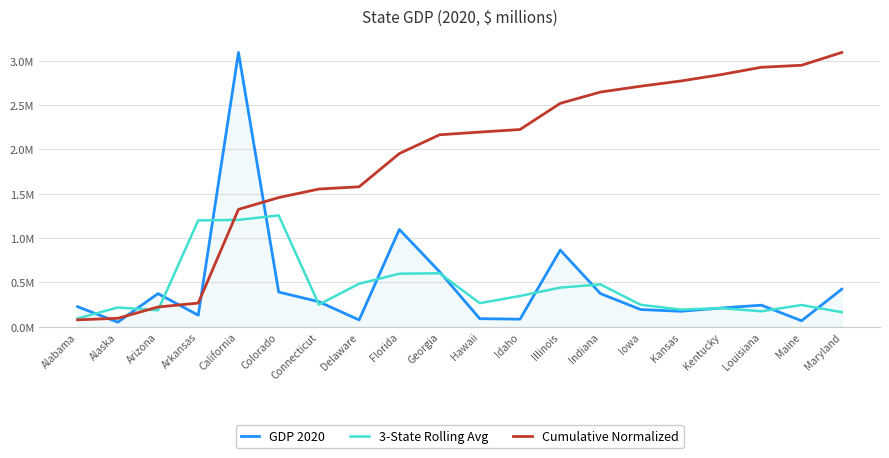

What is the sum of the 3-State Rolling Avg values at Georgia and Connecticut?

0.9